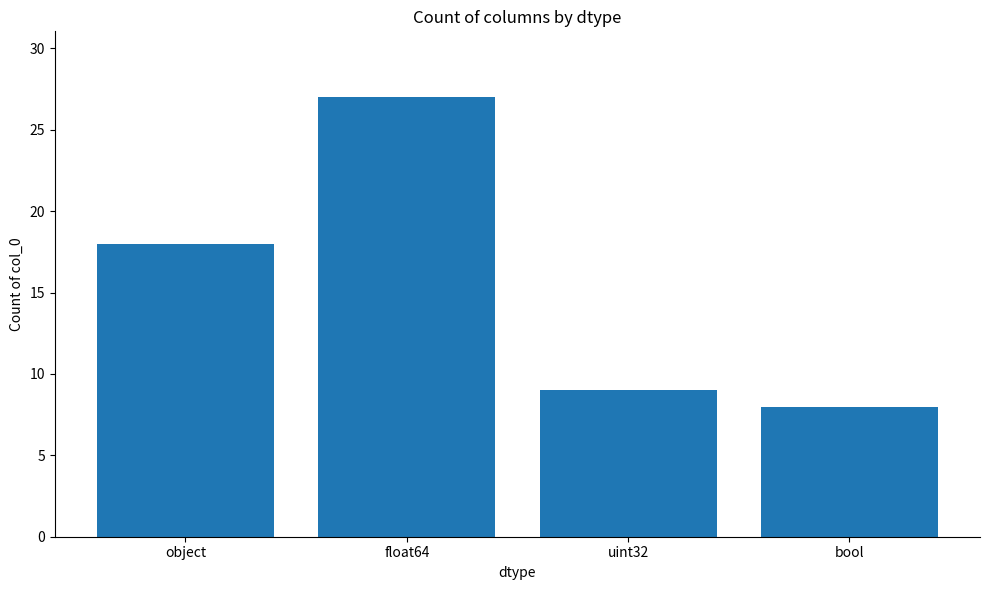

Does the chart contain stacked bars?

No